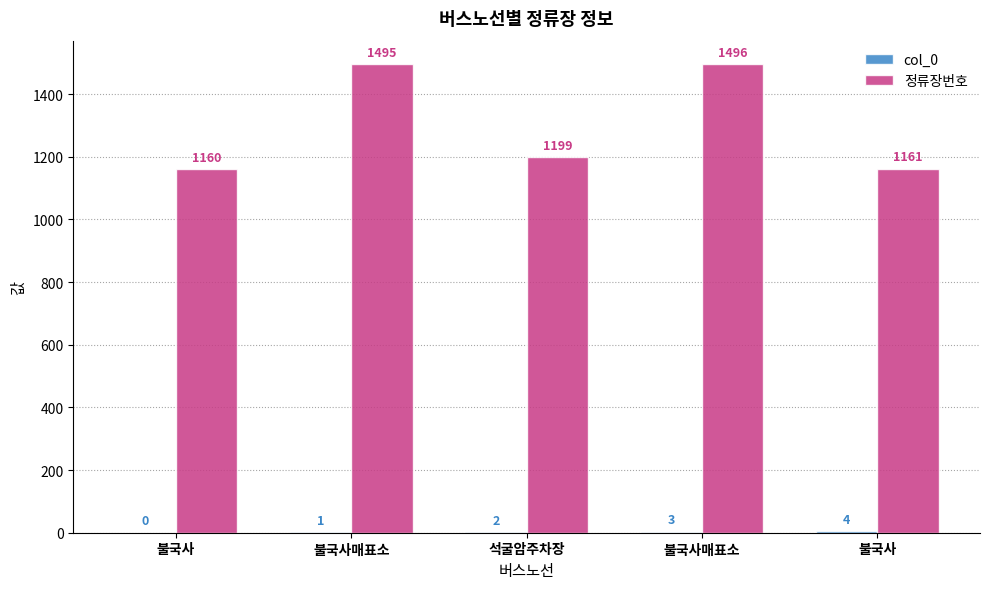

What is the total value across all series at 불국사매표소?

1496